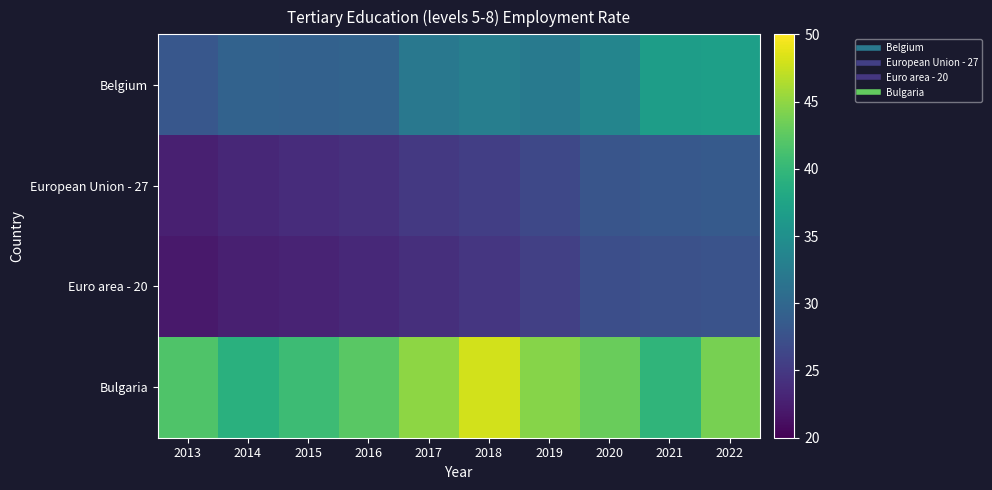

Which series changed the most between 2019 and 2022?

Belgium